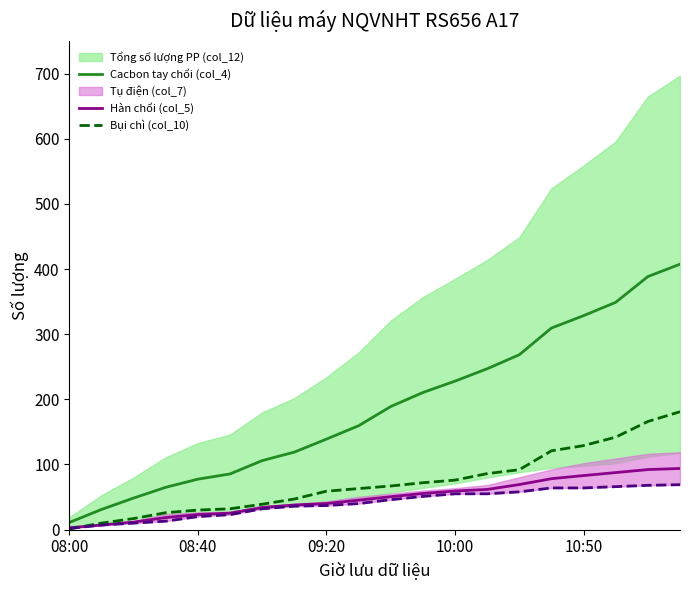

What is the label of the 14th point from the right?

6